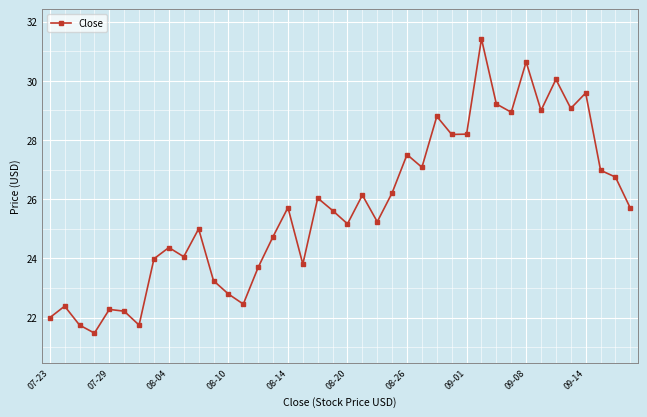

What is the minimum value shown in the chart?

21.5